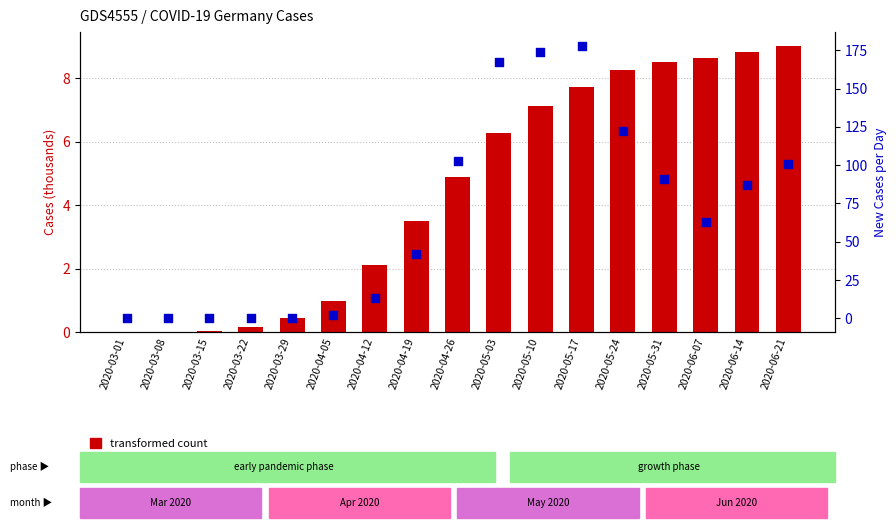

What are all the series names shown in the legend?

transformed count, percentile rank within the sample